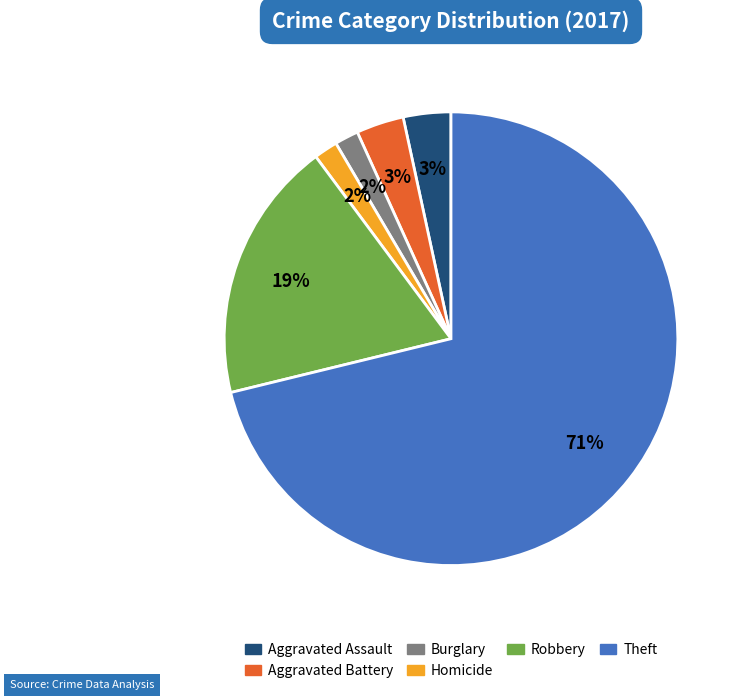

Is there any slice that represents more than half of the pie?

Yes